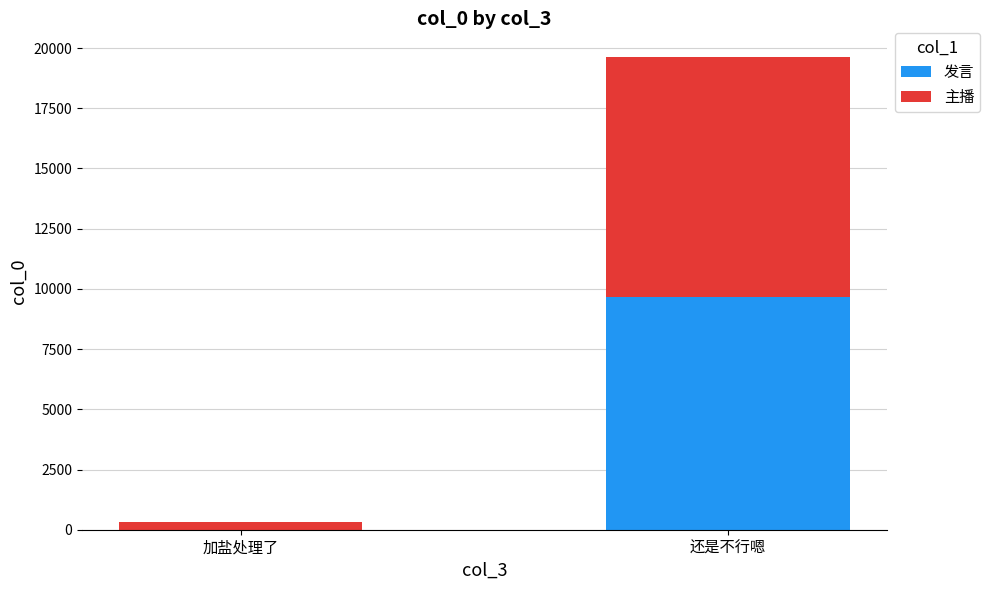

At which label is 发言 closest to 4831?

加盐处理了